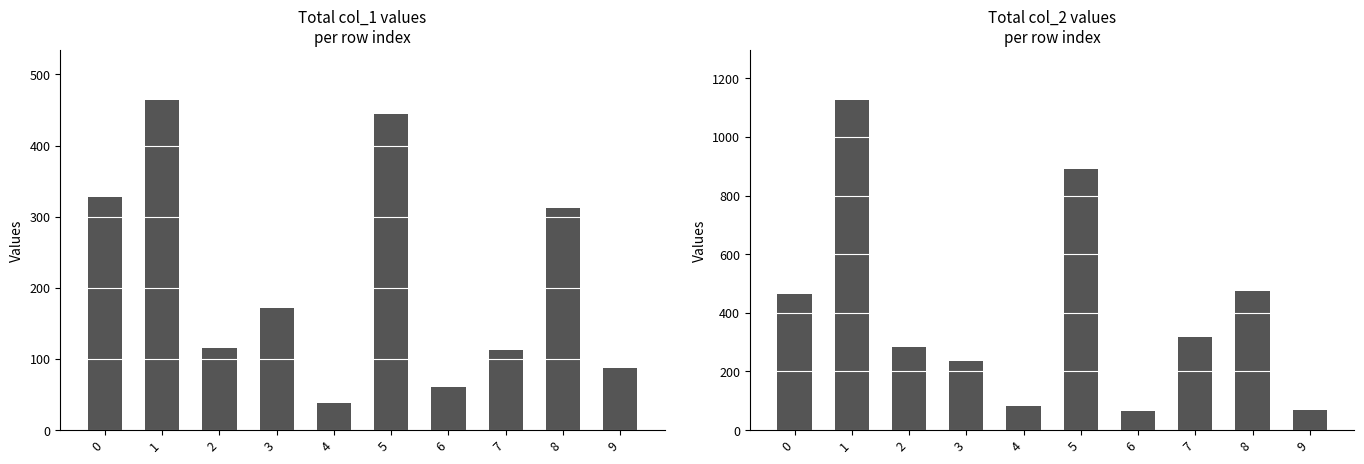

At which category is the sum across all series the highest?

1